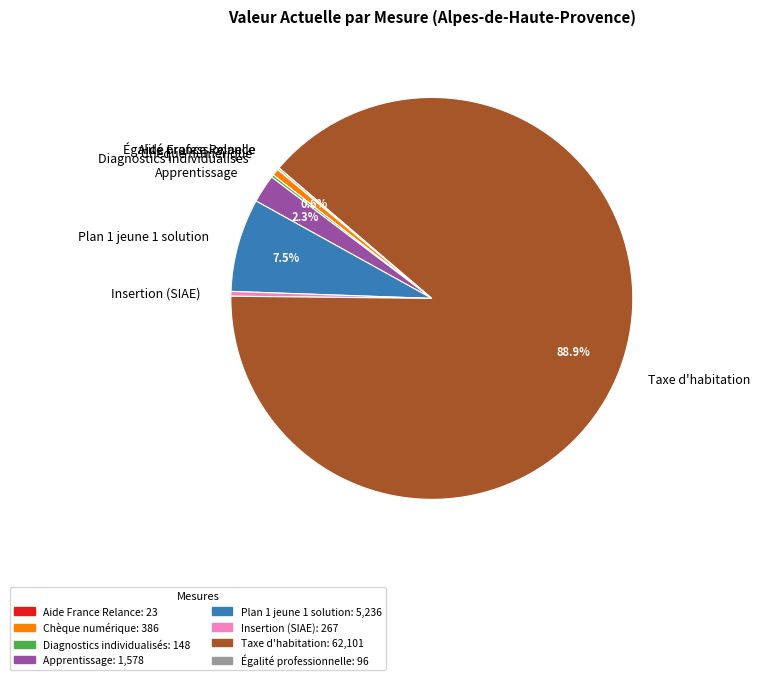

Is there a majority slice in this chart?

Yes